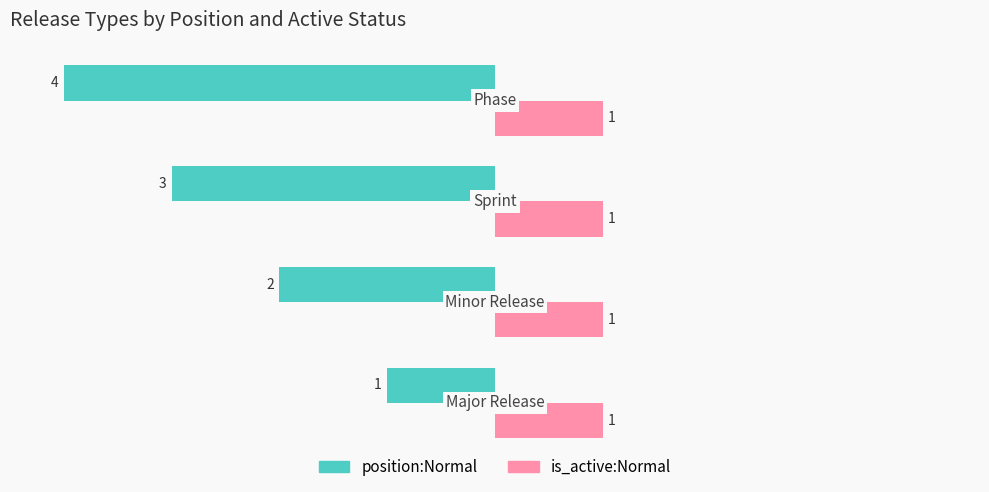

Which series has the largest total across all categories?

is_active:Normal